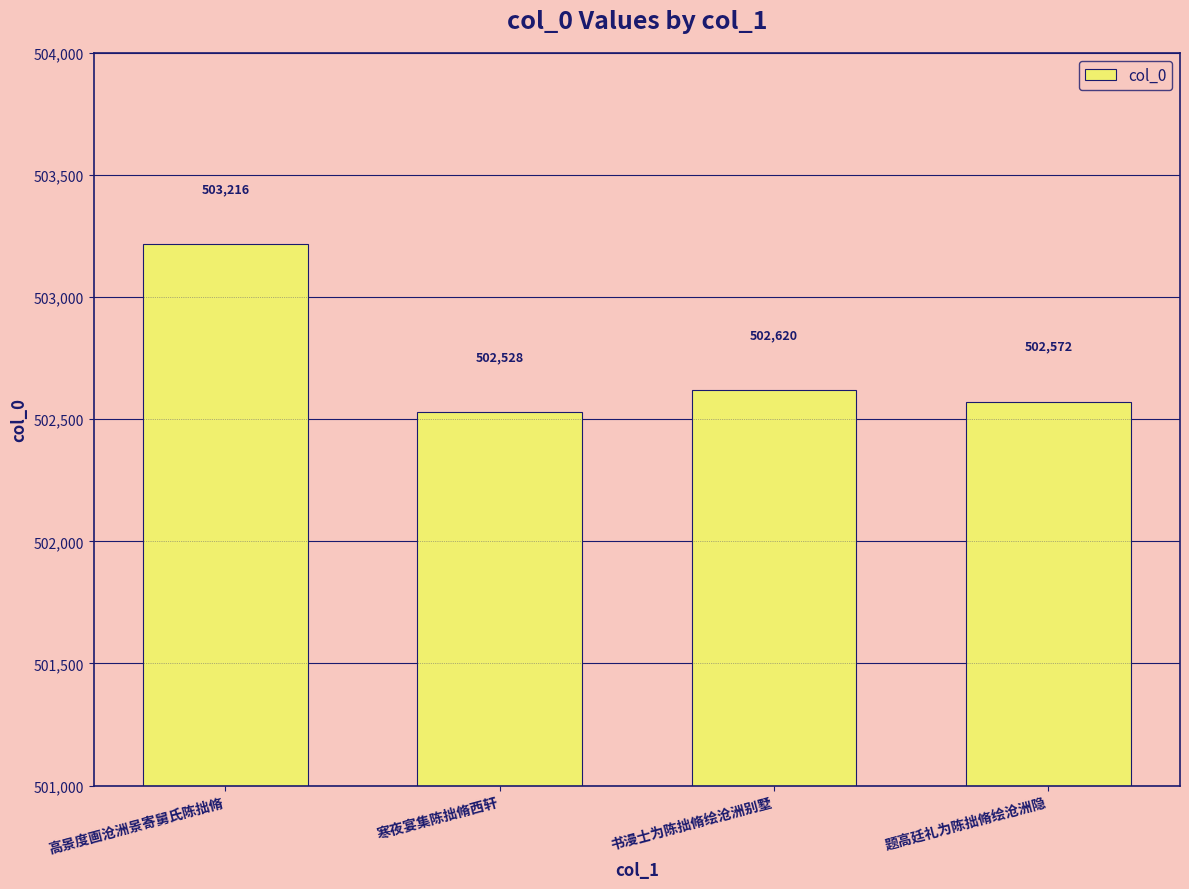

What is the approximate value at 题高廷礼为陈拙脩绘沧洲隐, to the nearest 50?

502550